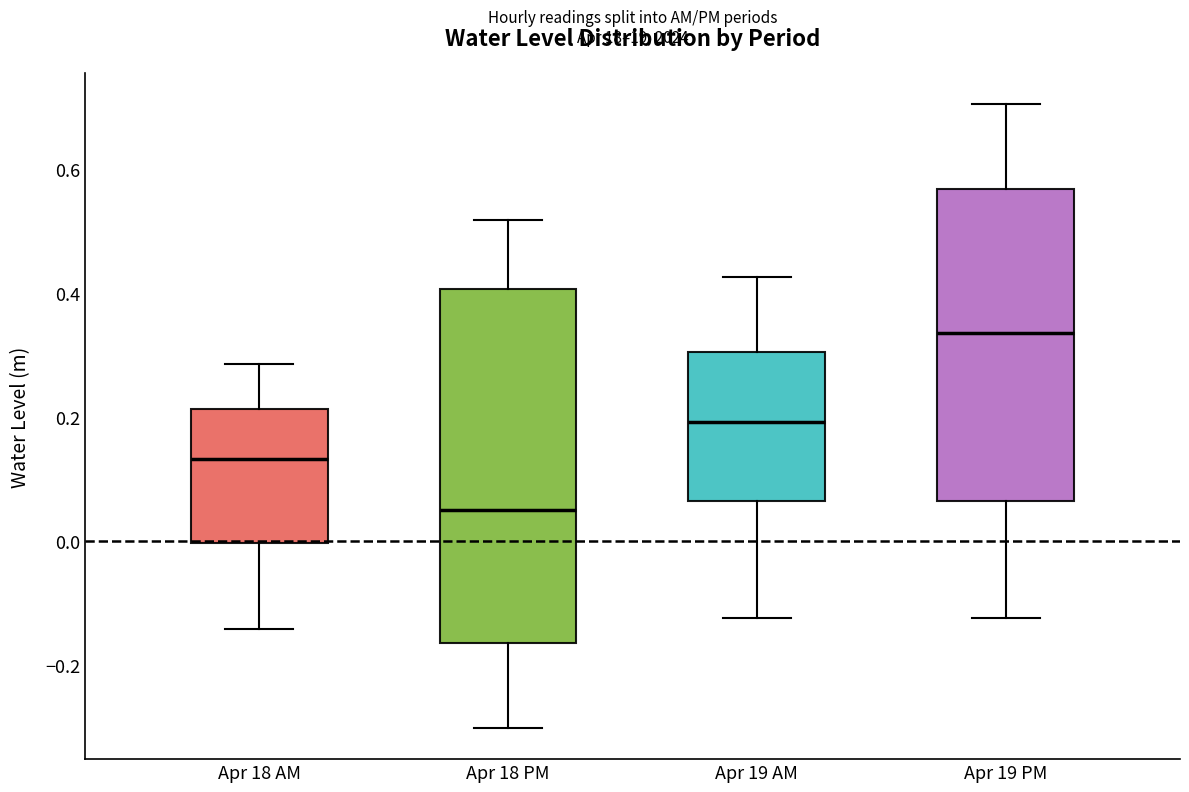

Reading left to right, transcribe this box plot: for each box, give where its median line is, the range the box spans, and where its two whiskers end, as read against the y-axis. The values are not printed on the chart, so give them approximately, as read against the axis.

Apr 18 AM: median 0.14, box 0.00 to 0.22, whiskers -0.14 to 0.28
Apr 18 PM: median 0.06, box -0.16 to 0.40, whiskers -0.30 to 0.52
Apr 19 AM: median 0.20, box 0.06 to 0.30, whiskers -0.12 to 0.42
Apr 19 PM: median 0.34, box 0.06 to 0.56, whiskers -0.12 to 0.70